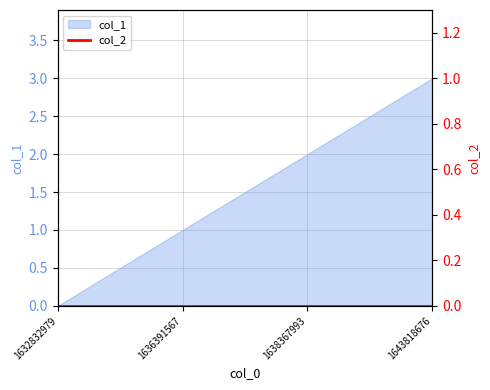

What is the value of the 2nd point from the left?

1